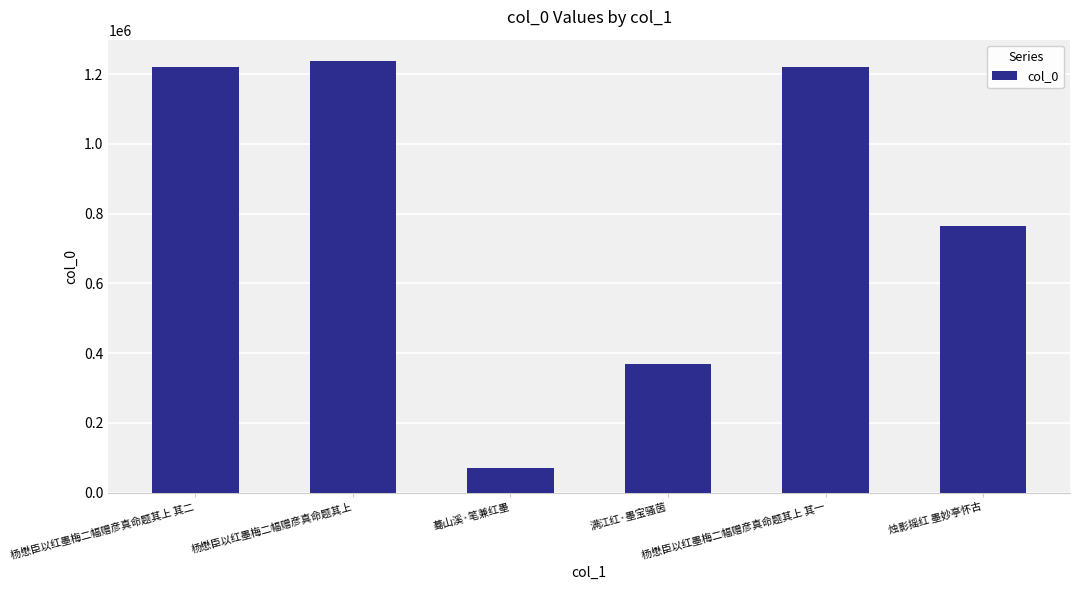

Which label corresponds to the smallest value in the chart?

蓦山溪·笔兼红墨